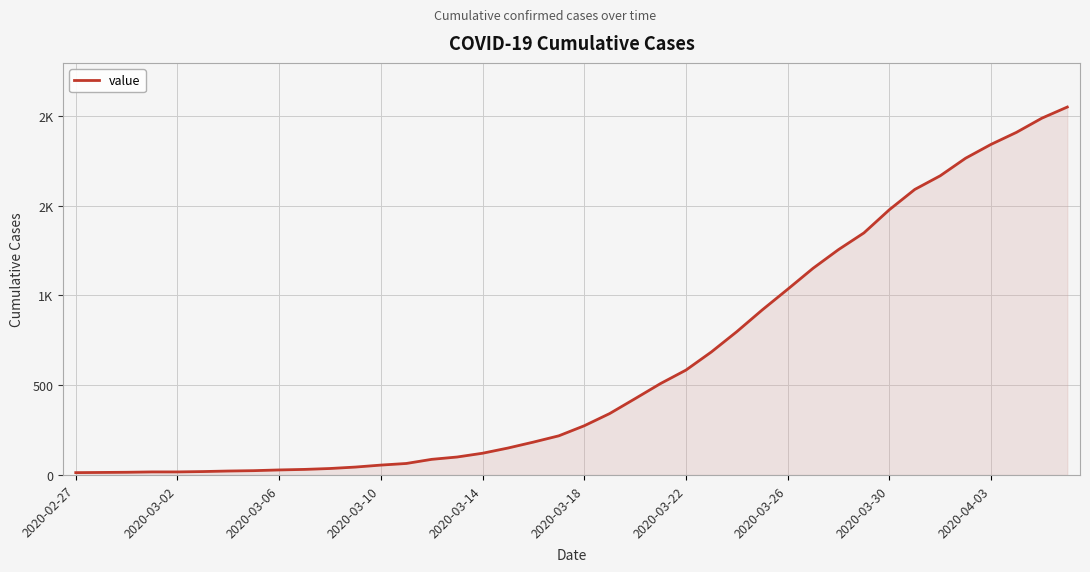

Does the chart display data point markers on the line(s)?

No